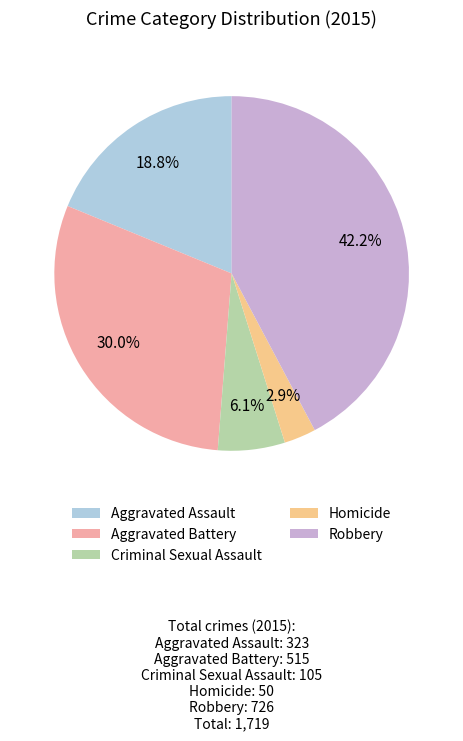

What portion of the pie excludes Criminal Sexual Assault?

93.9%